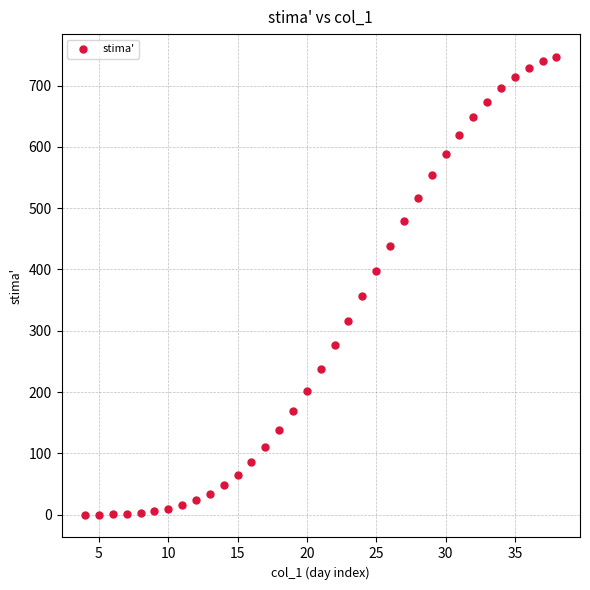

What is the range of Y values (max minus min)?

746.8